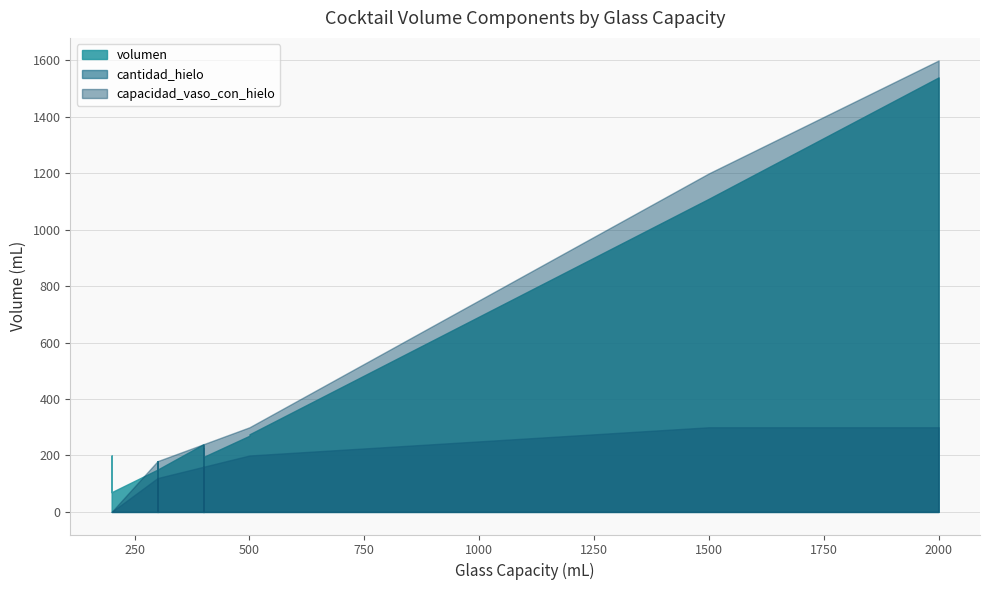

How many lines are shown in the chart?

3